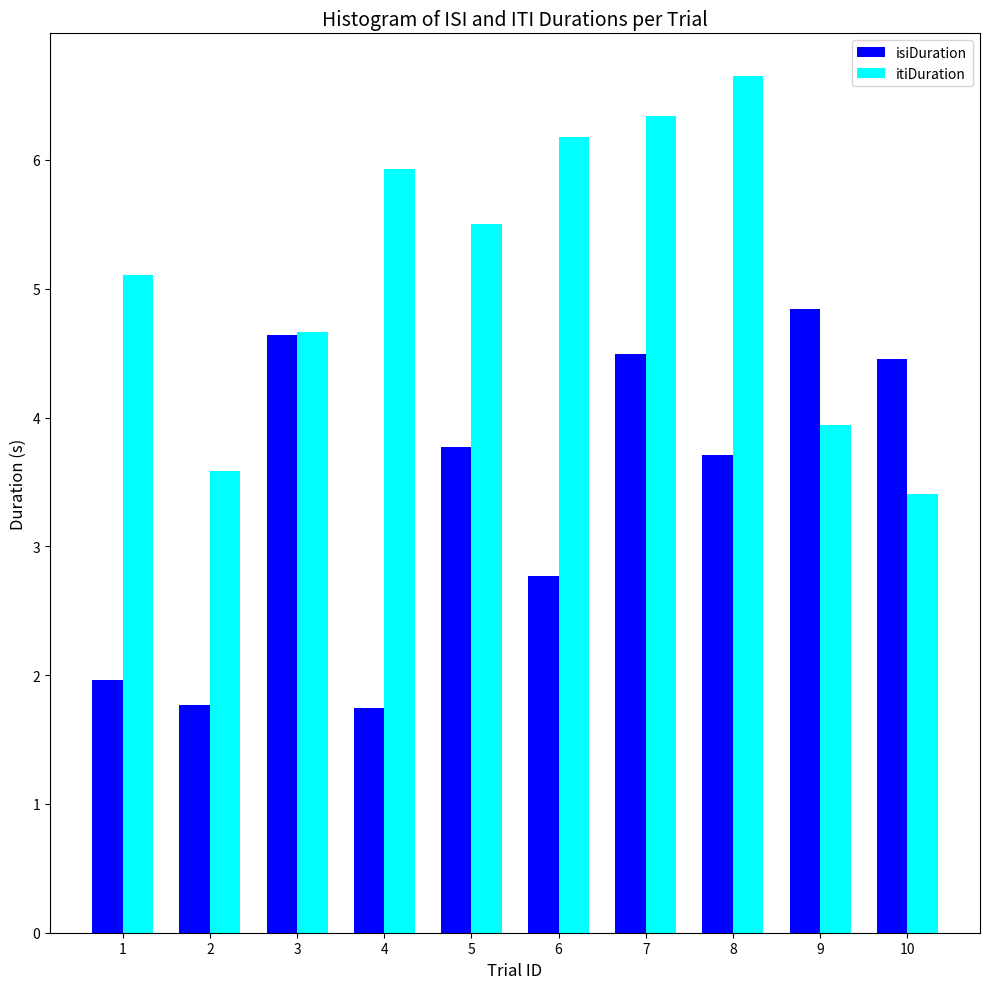

Is it true that itiDuration equals 4.7 at 3?

True